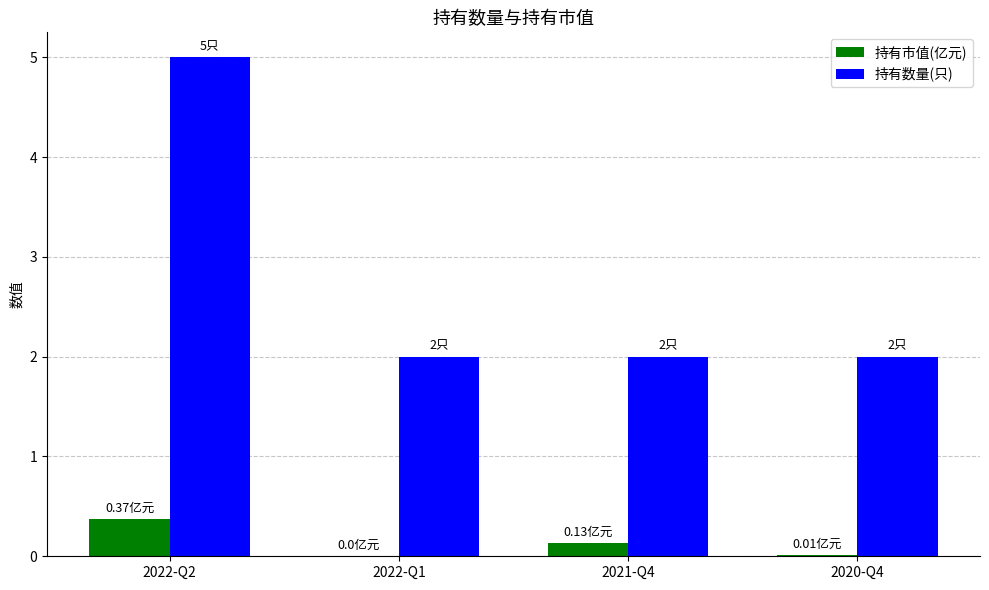

Between 2022-Q2 and 2021-Q4, which series saw the biggest shift?

持有数量(只)